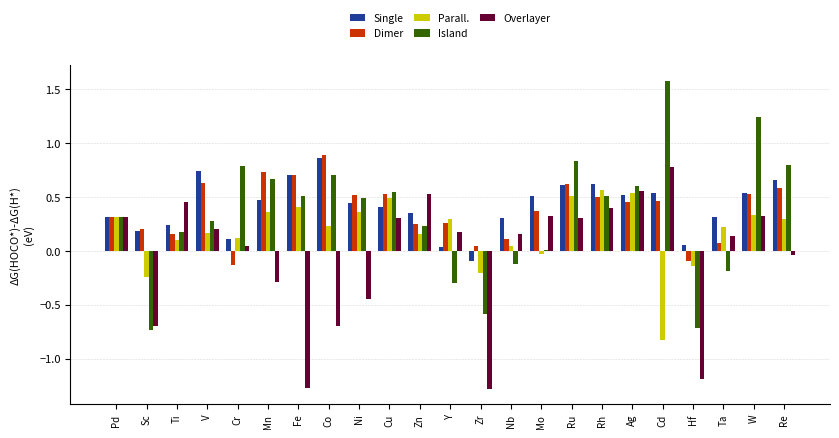

Which category has the highest value in the Parall. series?

Rh